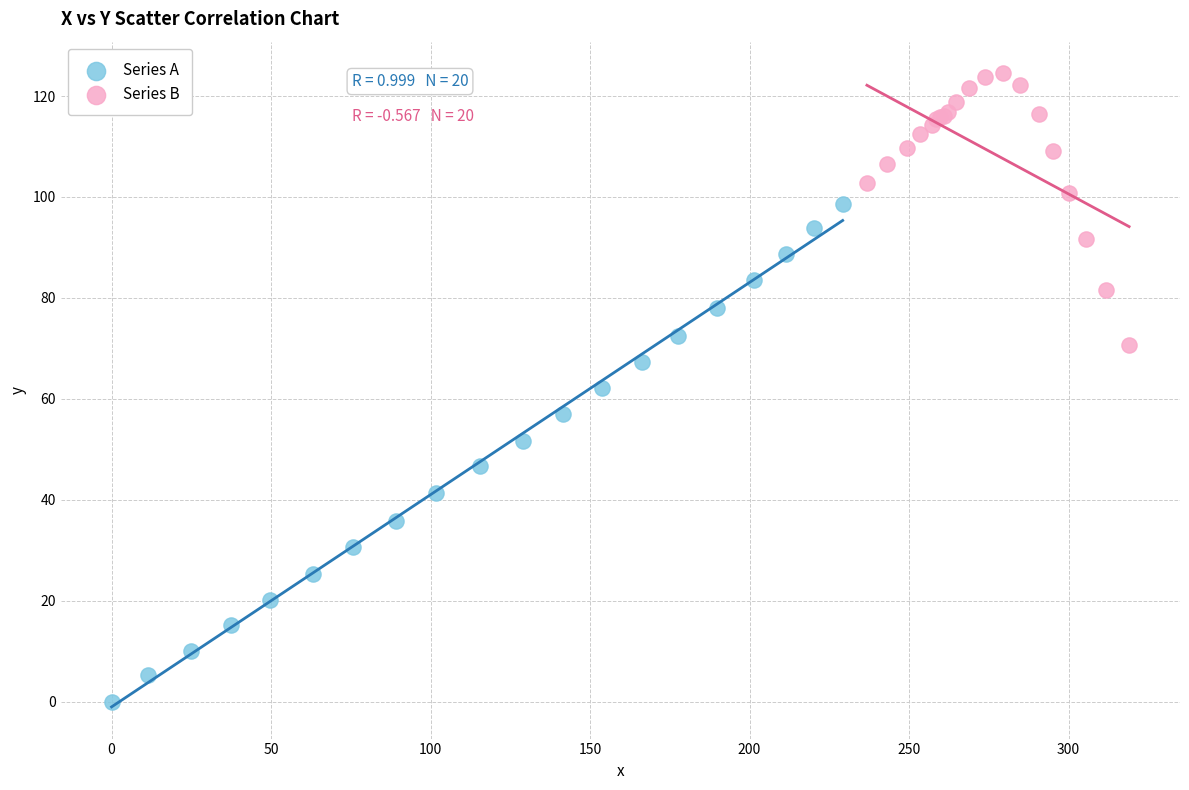

Which series reaches the maximum Y coordinate?

Series B